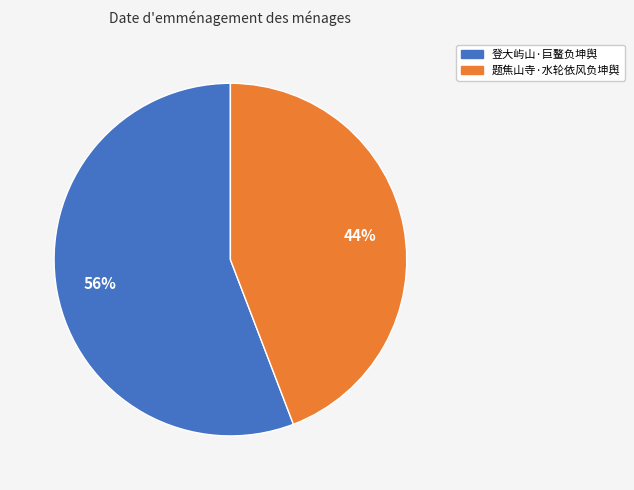

To the nearest percent, what is the difference between the largest and smallest slice percentages?

12%